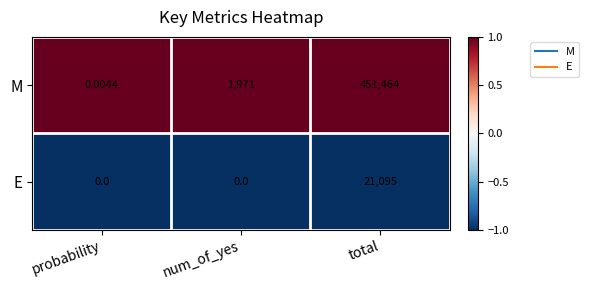

Is the value of E at num_of_yes greater than the value of M at total?

No